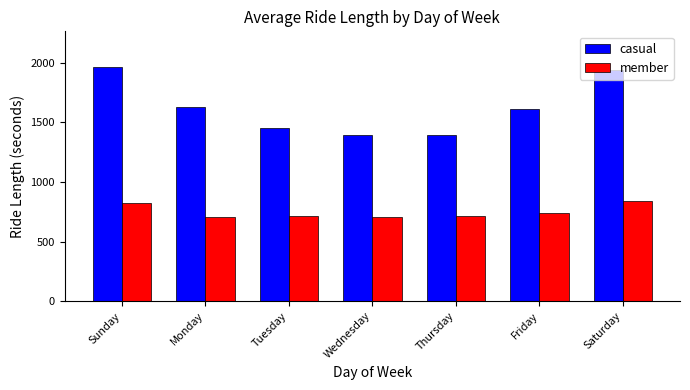

What is the difference between the member values at Friday and Tuesday?

28.4